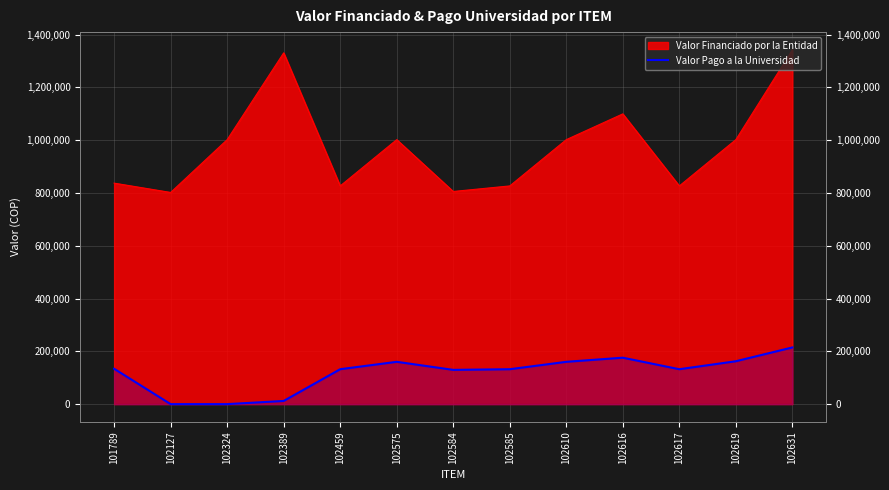

Which label corresponds to the largest value in the chart?

102631